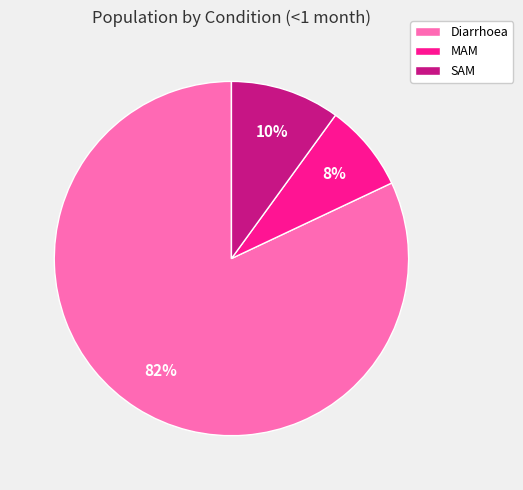

To the nearest percent, what portion does MAM represent?

8%